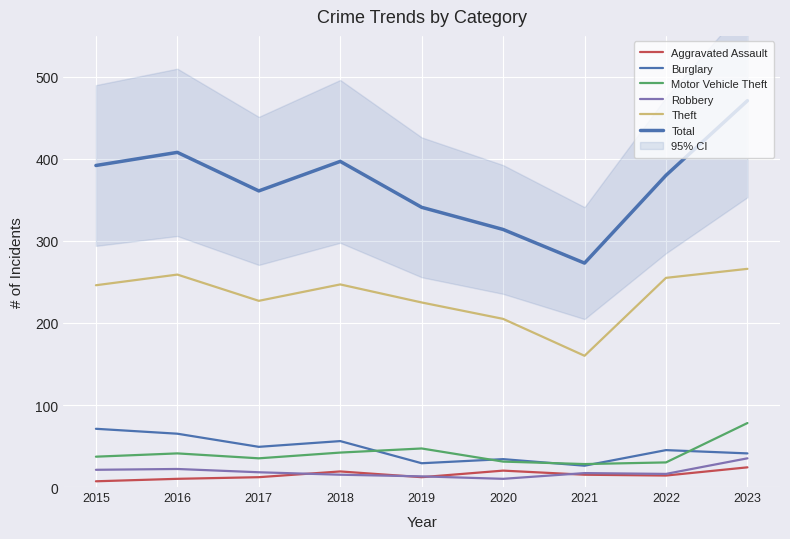

True or false: Theft and Motor Vehicle Theft intersect in this chart.

False